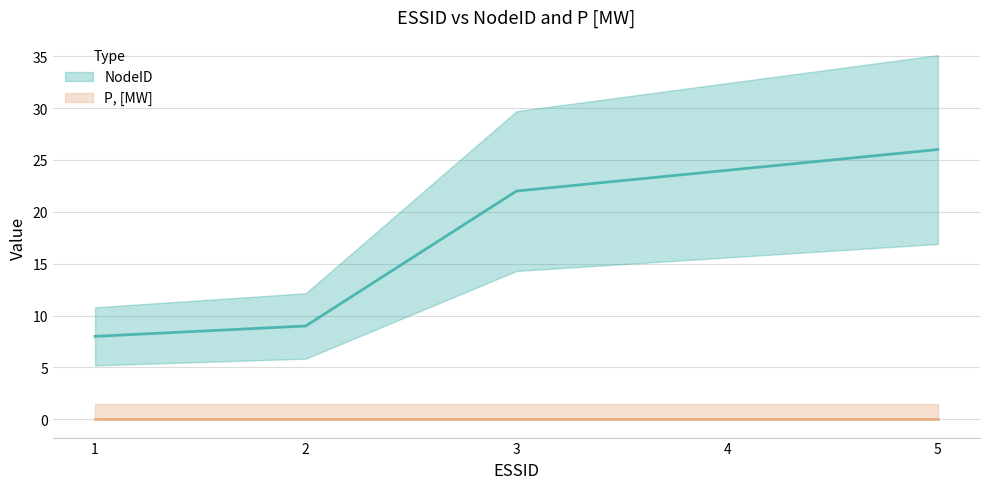

Rank the categories by value from lowest to highest.

1, 2, 3, 4, 5